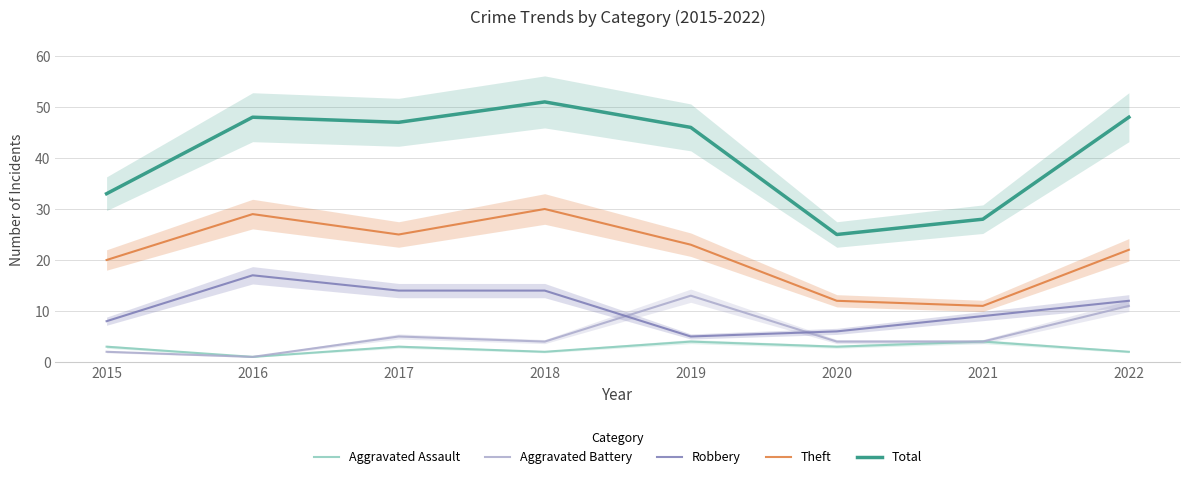

In Theft, how many points are lower than both neighbors (excluding endpoints)?

2